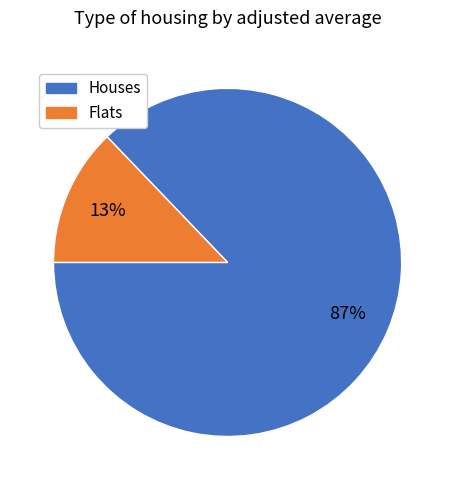

To the nearest percent, what is the difference between the largest and smallest slice percentages?

74%